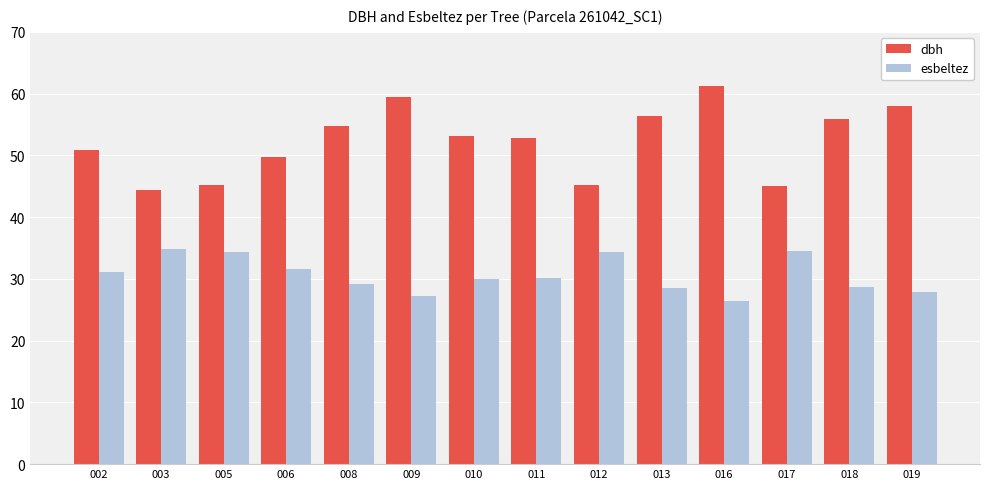

Rank the series at 019 from highest to lowest value.

dbh, esbeltez